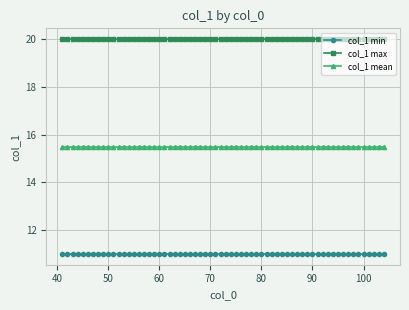

What is the average value of the col_1 min series?

11.0